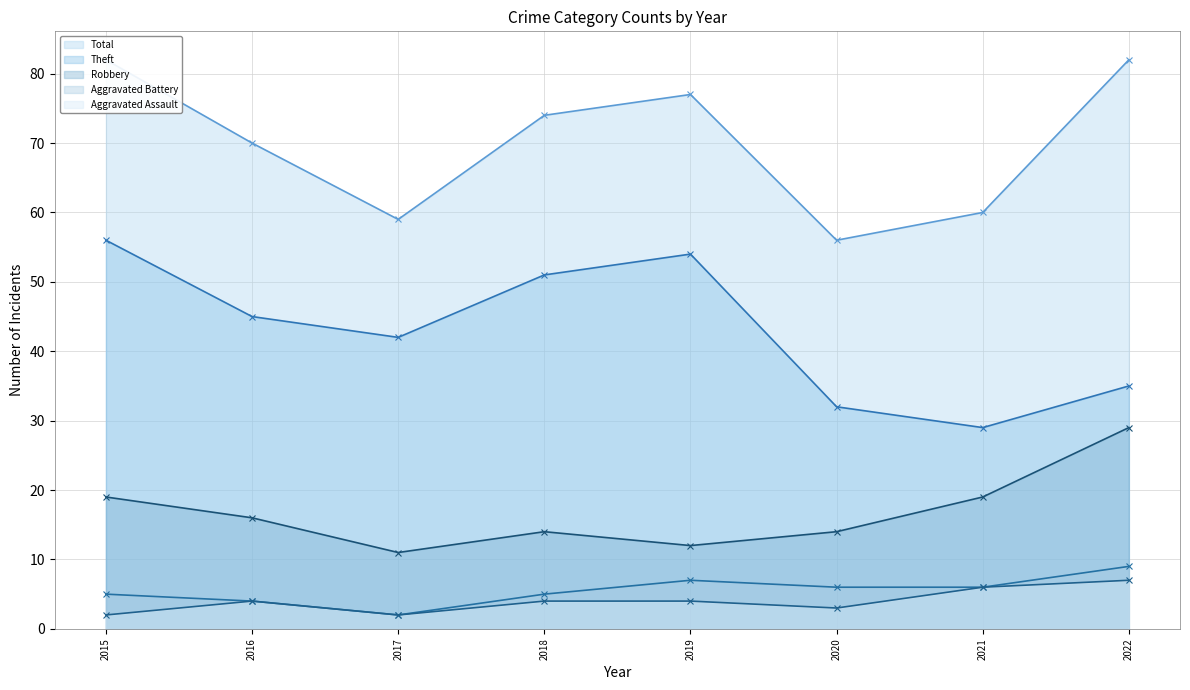

Count the number of data series in this chart.

5